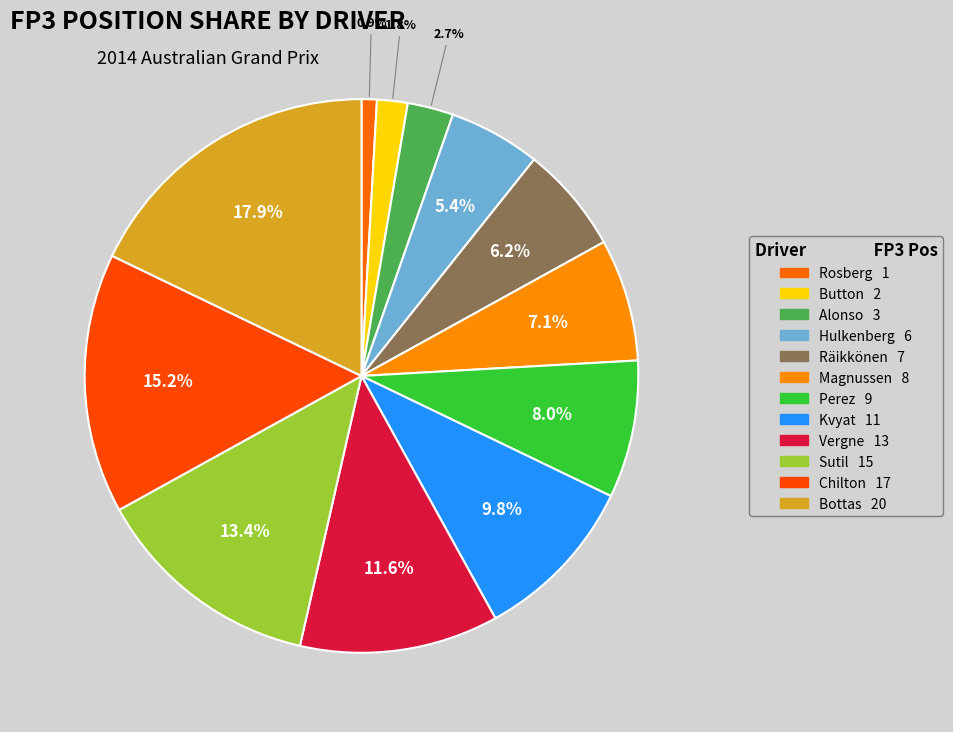

What is the smallest slice in the pie chart?

Nico  Rosberg  ROS